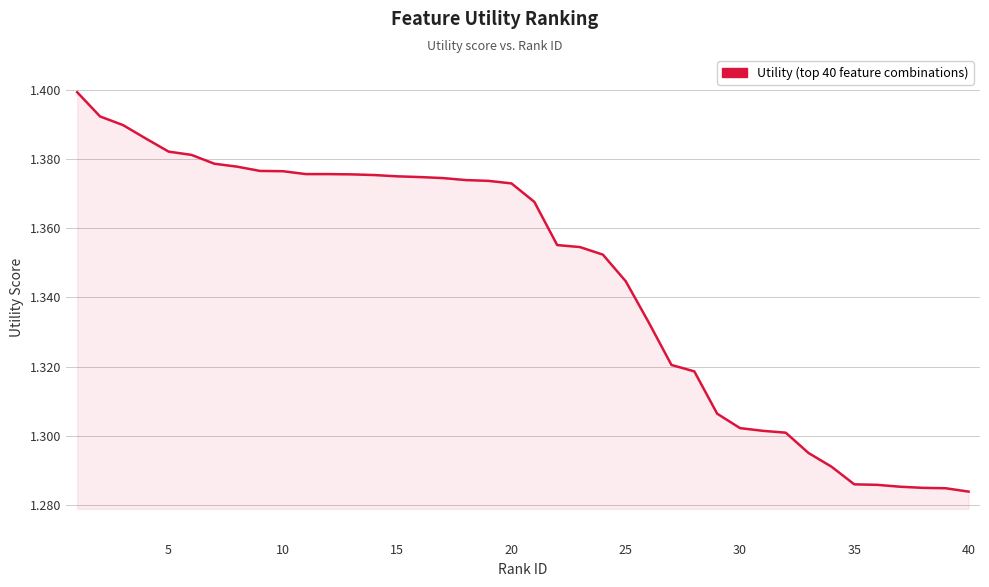

Is it true that the value at 10 is 0.7?

False